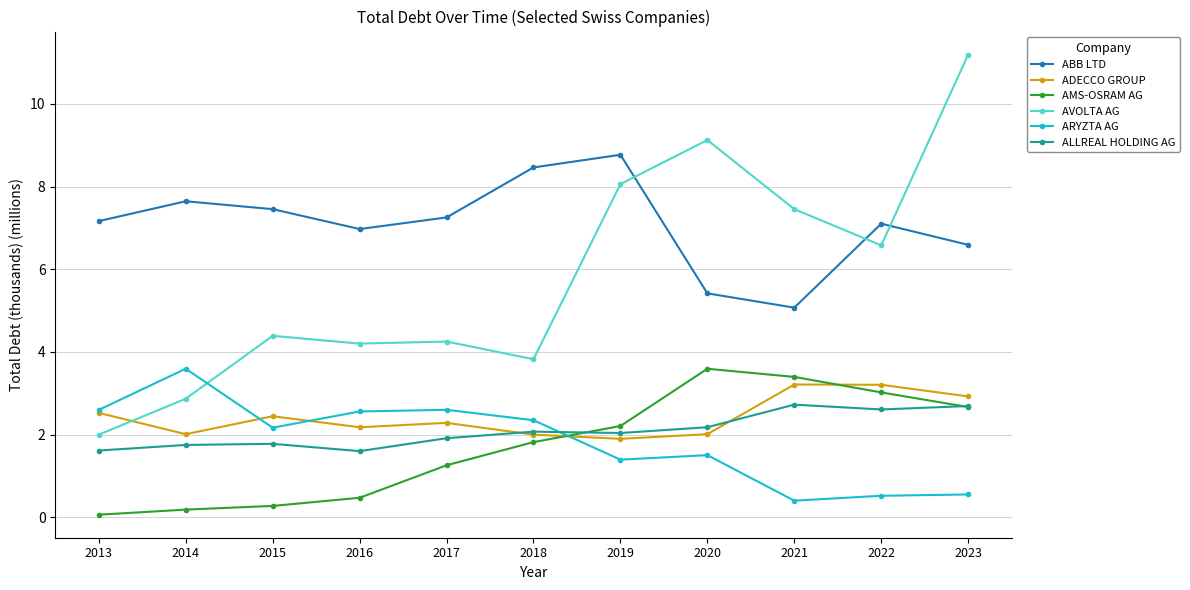

Which category has the highest value across all series?

2023